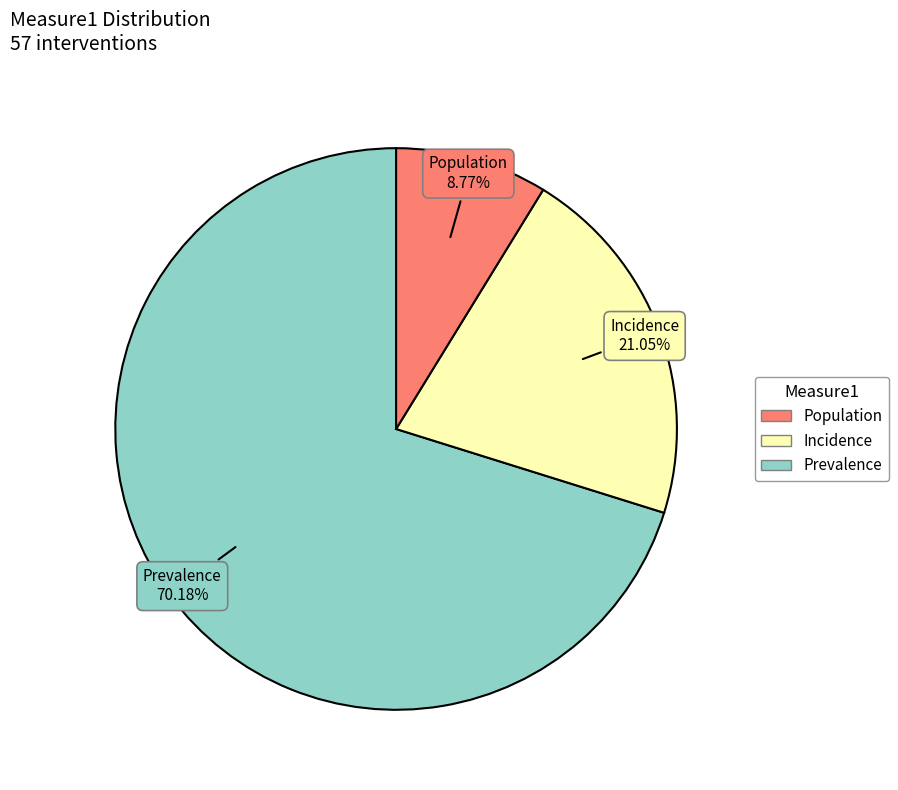

Is there a majority slice in this chart?

Yes